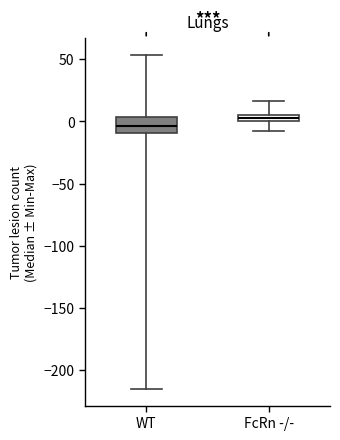

Where does the upper whisker of the box for FcRn -/- end on the y-axis? The values are not printed on the chart, so give them approximately, as read against the axis.

15